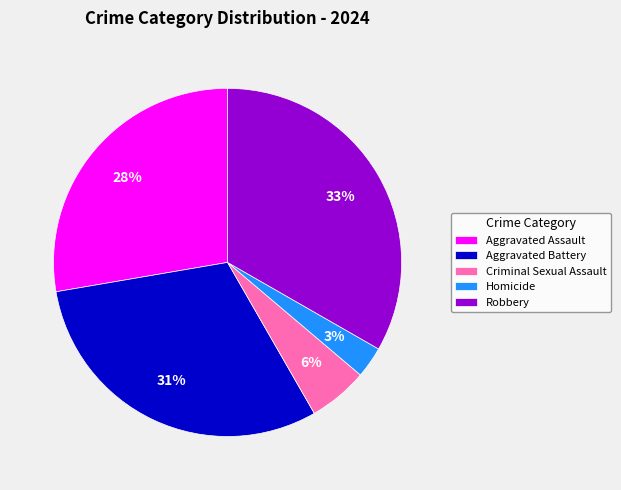

Does any single category account for the majority?

No